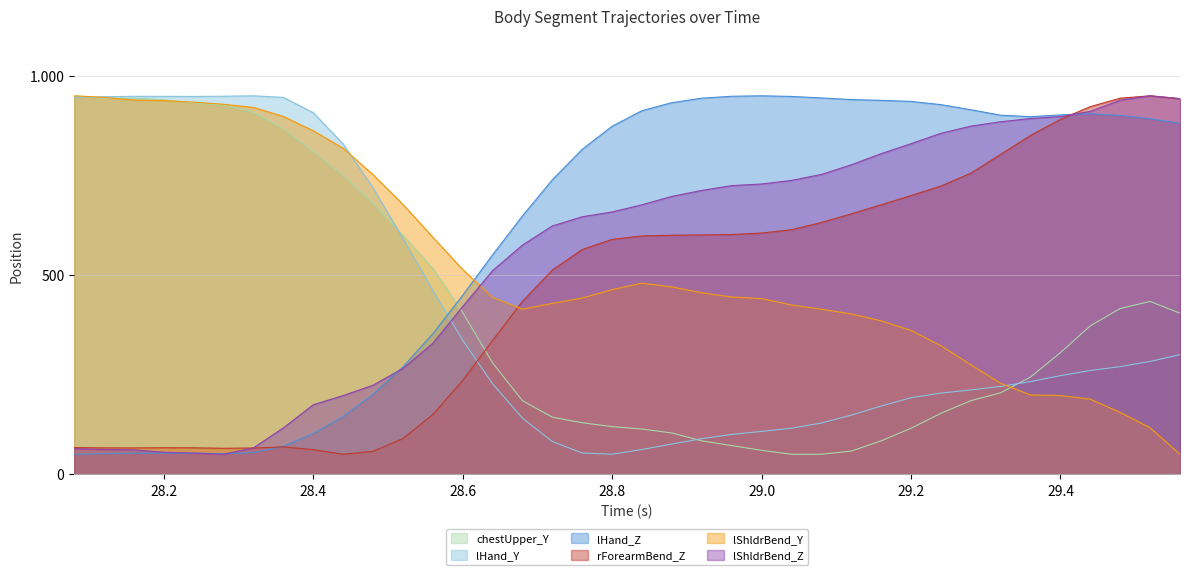

At which label is lHand_Z closest to 500?

28.64